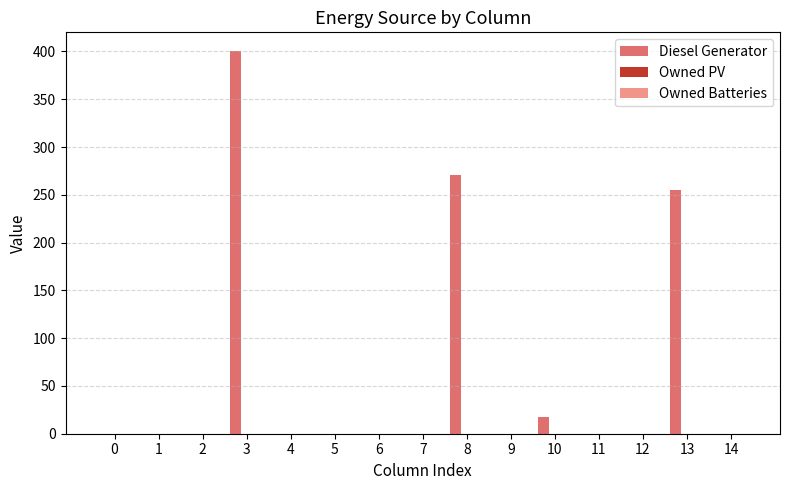

Which has a higher value, 7 or 8?

8